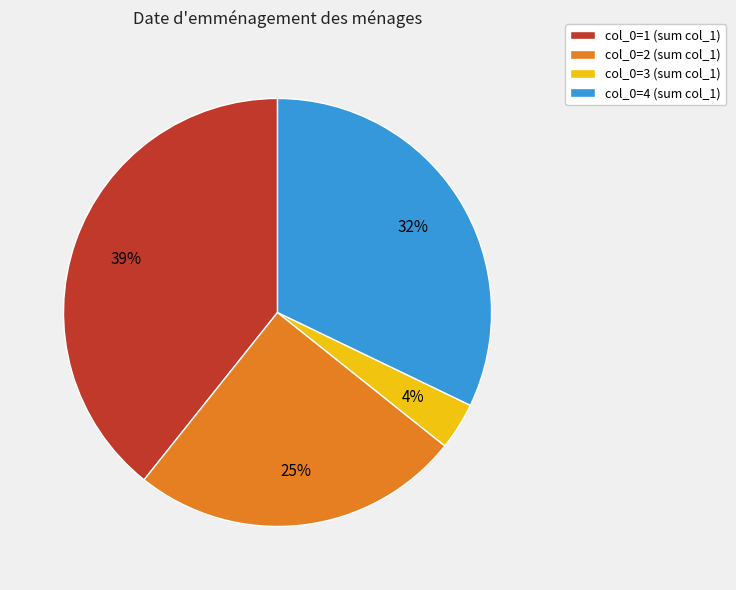

Count the number of slices in the pie.

4